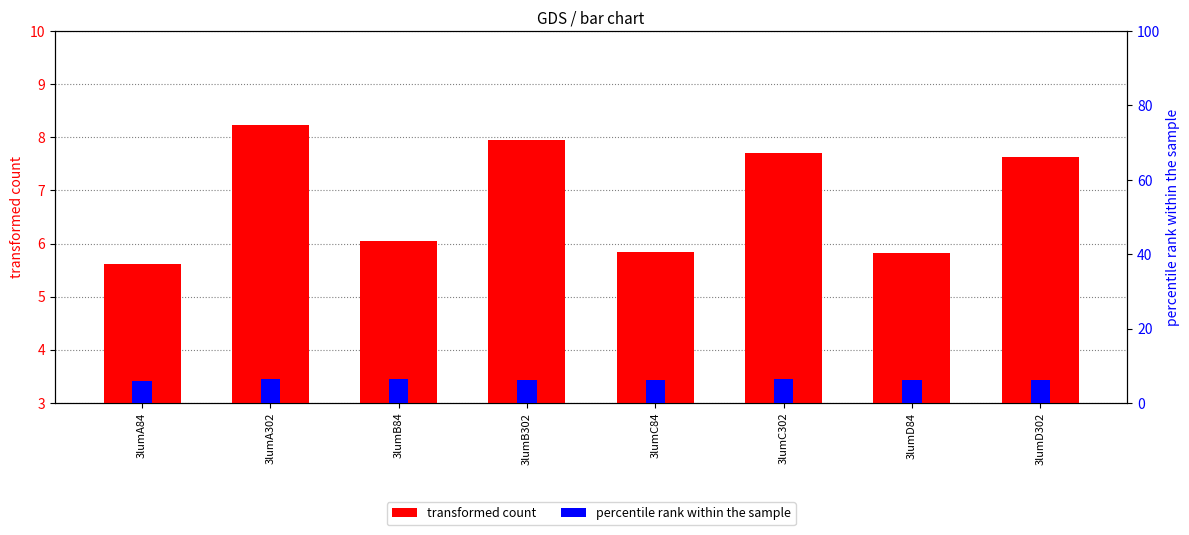

The value of percentile rank within the sample at 3lumB302 is 2.5. True or false?

False